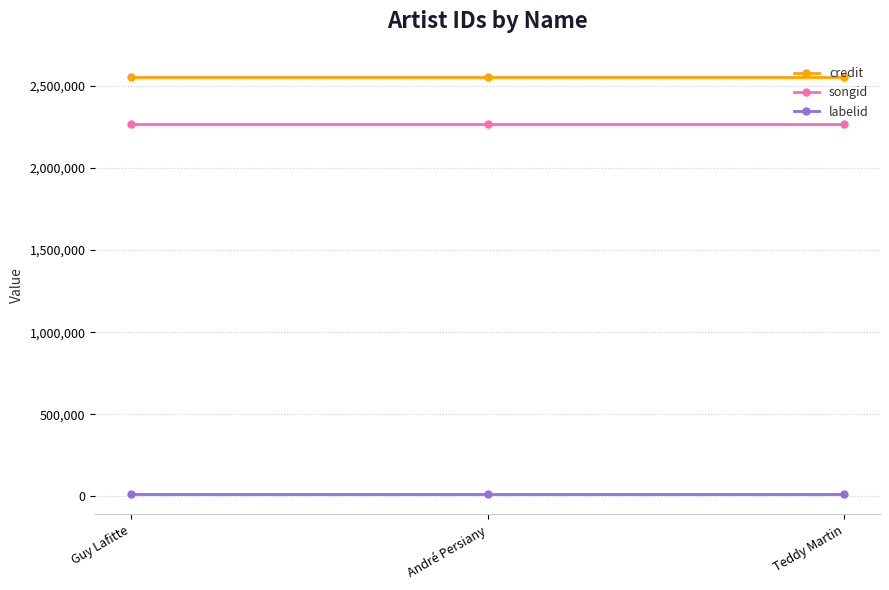

What is the value of the songid point at the 2nd from the left?

2270317